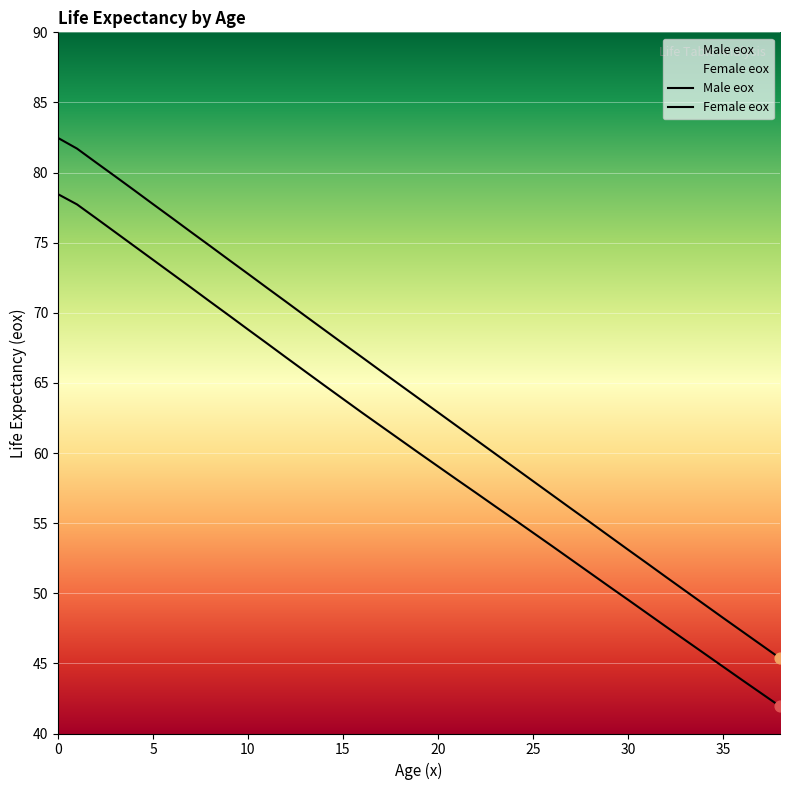

What are all the series names shown in the legend?

Male eox, Female eox